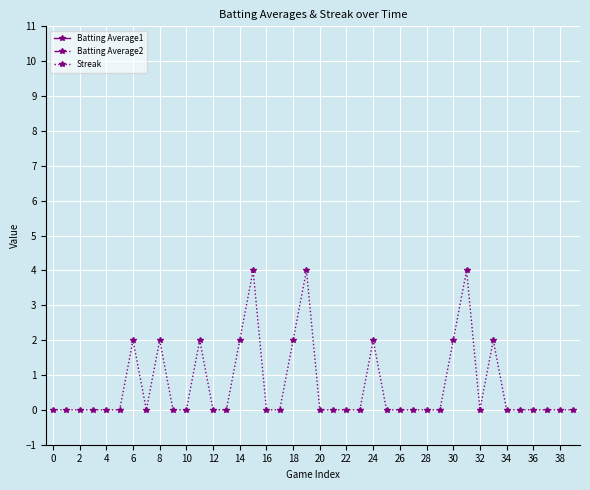

Is this an area chart (filled region under the line)?

No